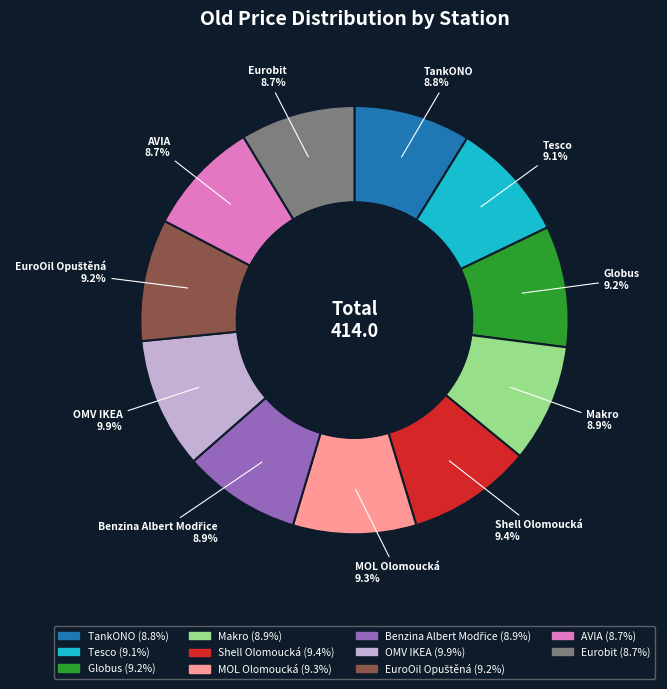

To the nearest percent, what is the average slice percentage?

9%